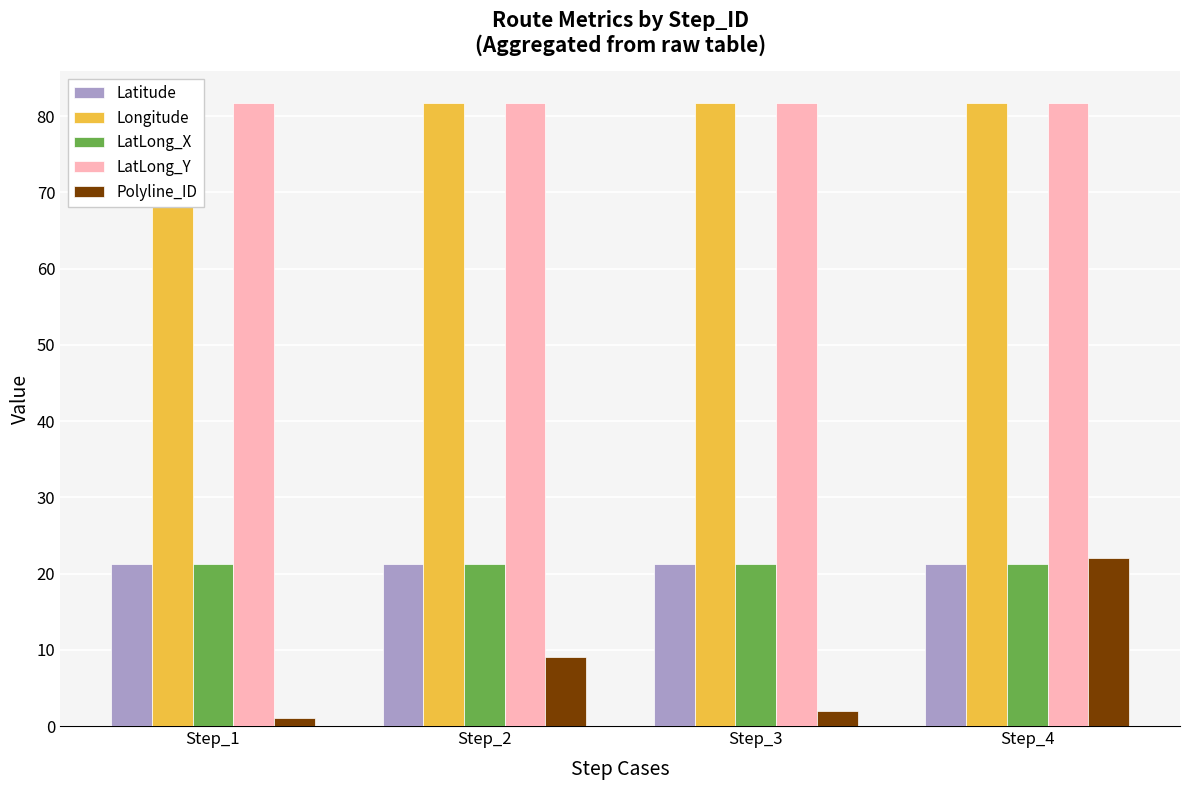

How many LatLong_X values are between 21 and 22?

4